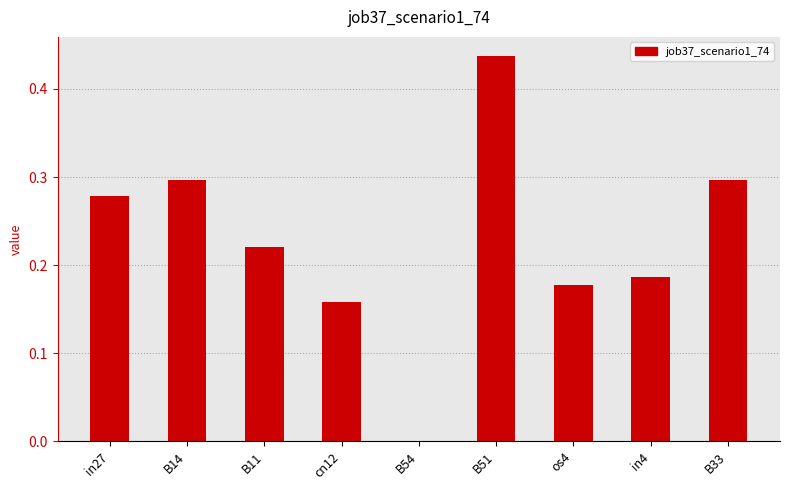

At which label is the value closest to 0?

B54